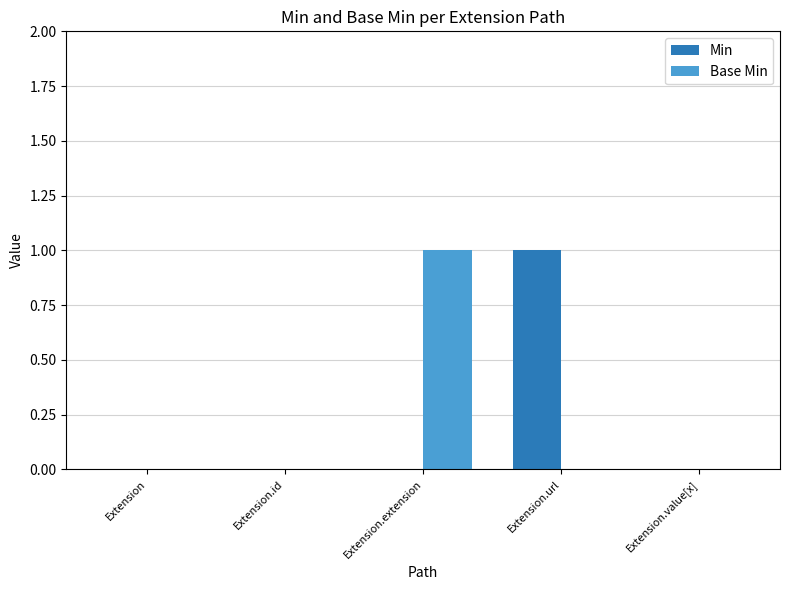

Reading right to left, what are all the values shown in this chart?

Min: 0	1	0	0	0
Base Min: 0	0	1	0	0